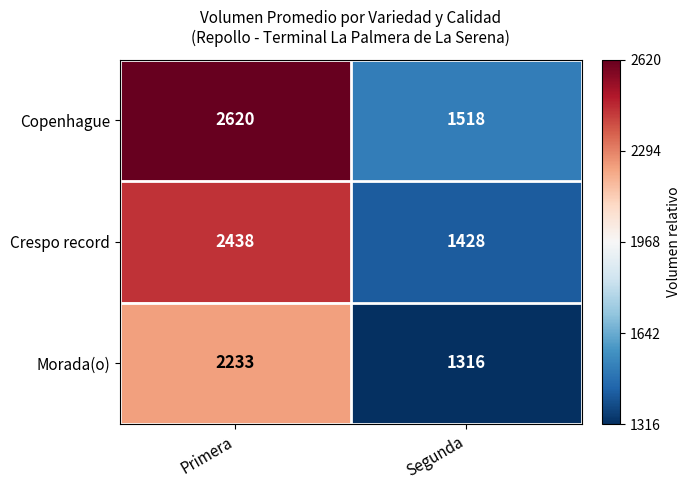

The value of Morada(o) at Segunda is 2345. True or false?

False